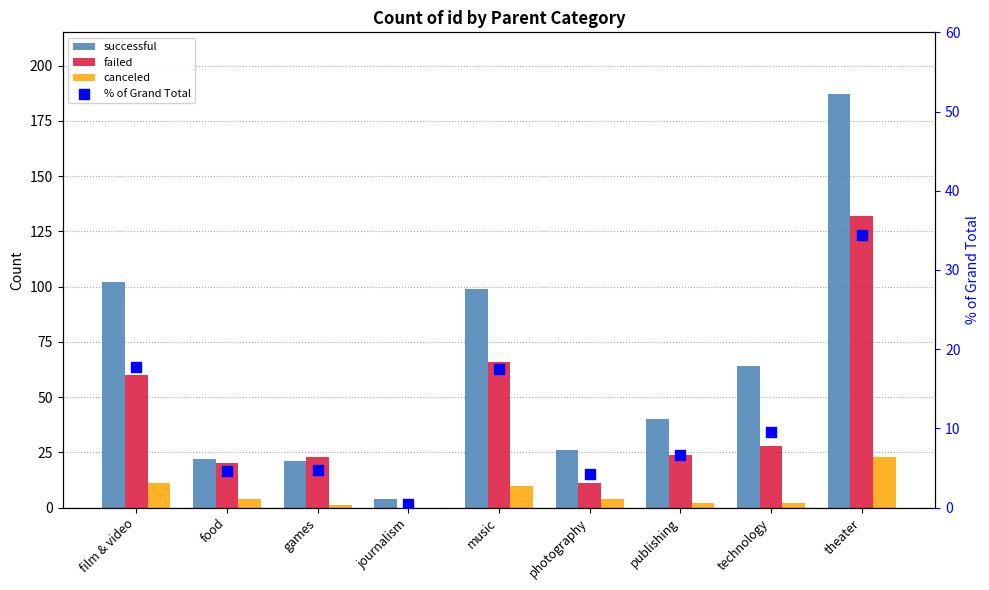

Which series has the largest Y range (max minus min)?

successful